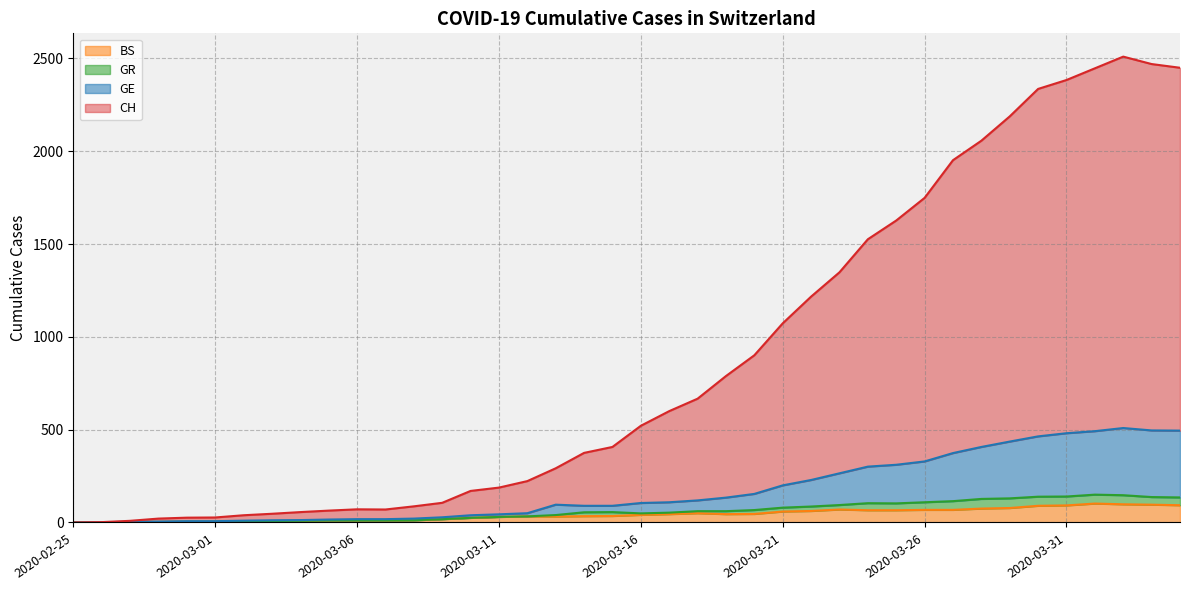

The CH series shows 544 at 2020-03-22. True or false?

False